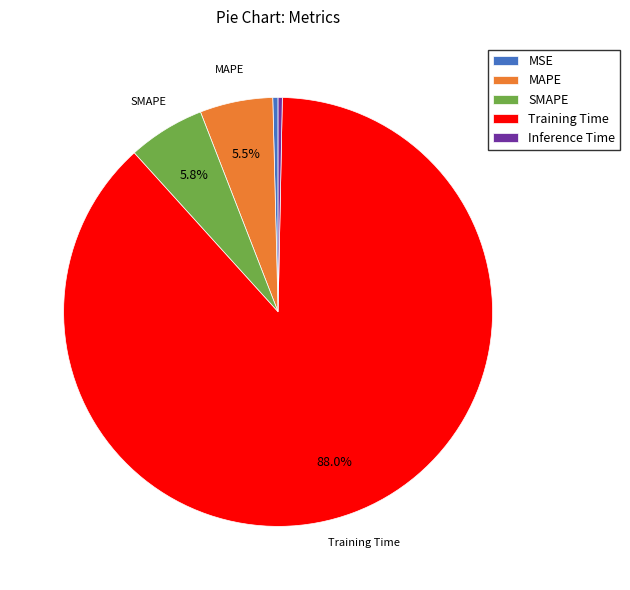

Is the sum of Training Time and MSE greater than half?

Yes